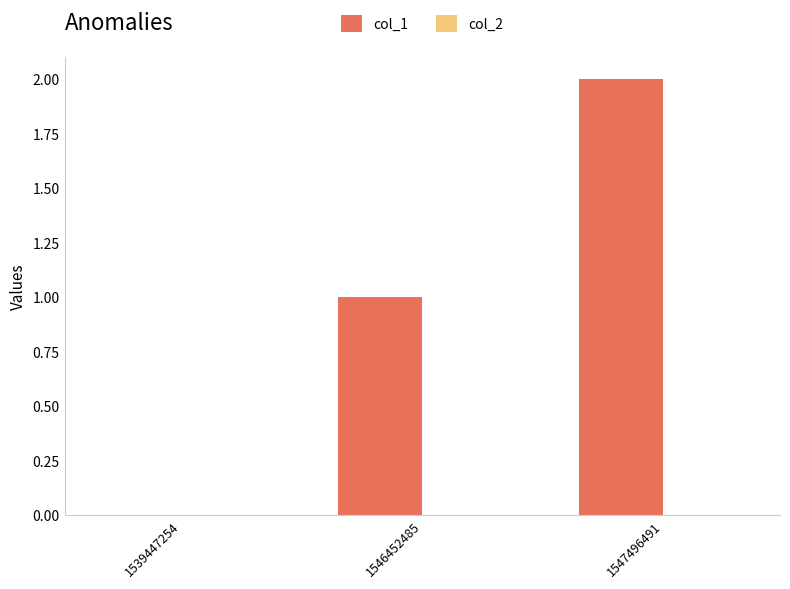

Are the bars horizontal?

No